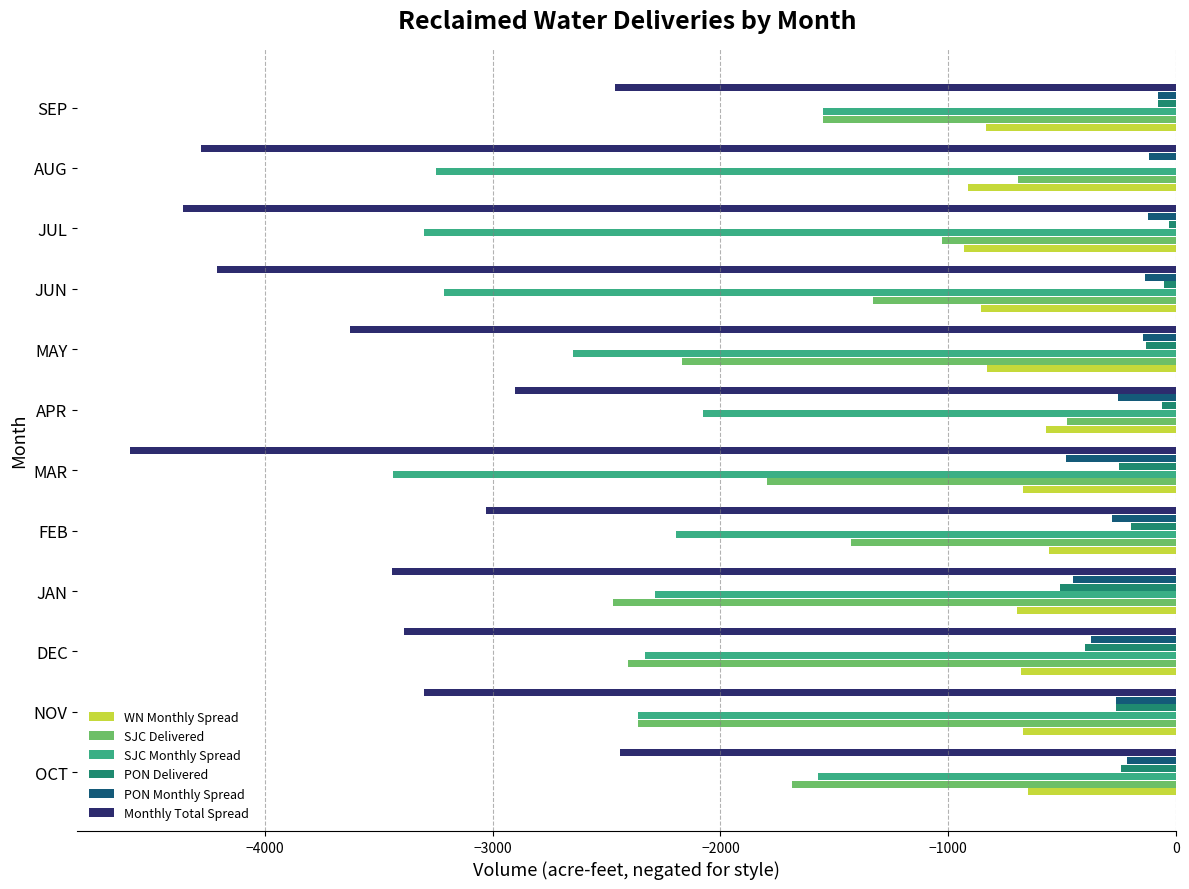

Is it true that PON Delivered equals -343.7 at JAN?

False